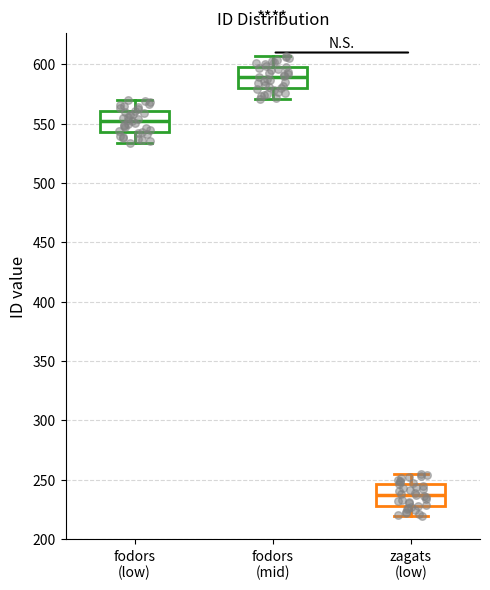

Which box has the lowest median line?

zagats (low)